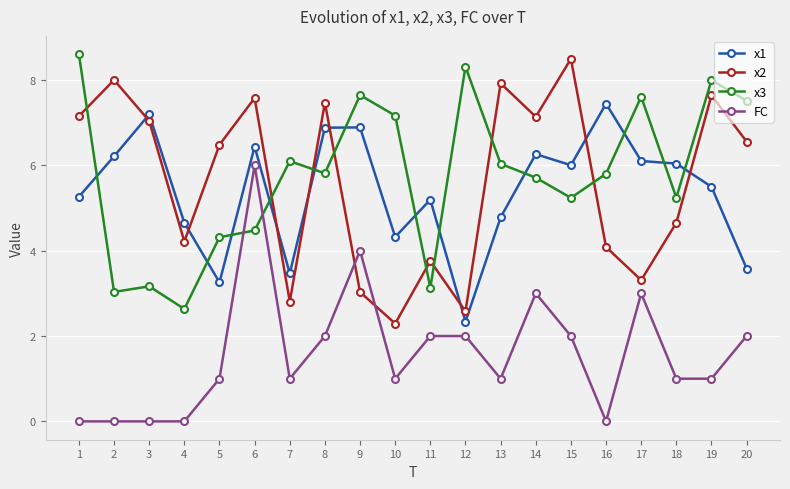

Does the chart display data point markers on the line(s)?

Yes